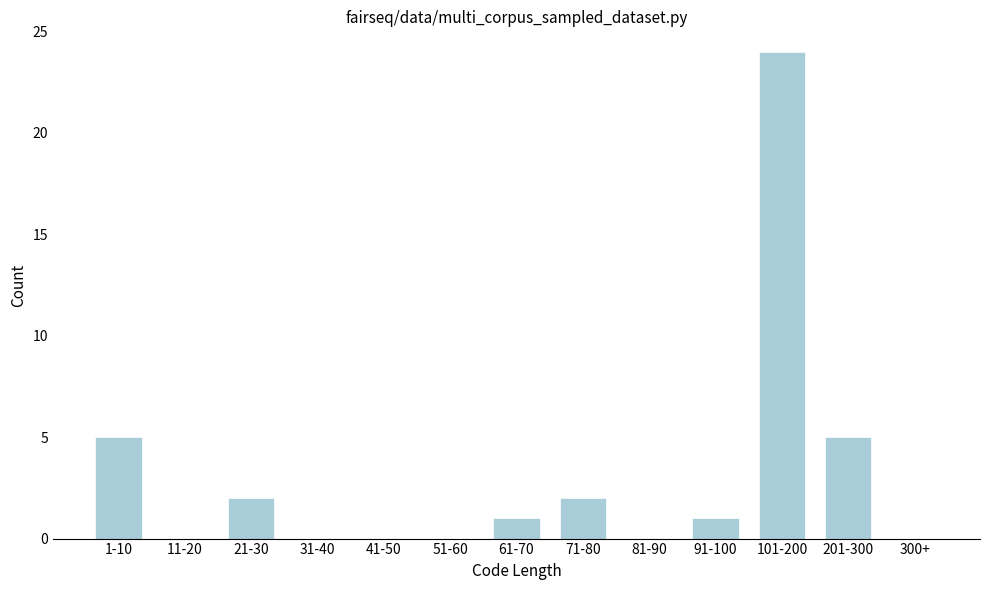

Reading left to right, list all the values displayed in this chart.

1-10=5	11-20=0	21-30=2	31-40=0	41-50=0	51-60=0	61-70=1	71-80=2	81-90=0	91-100=1	101-200=24	201-300=5	300+=0